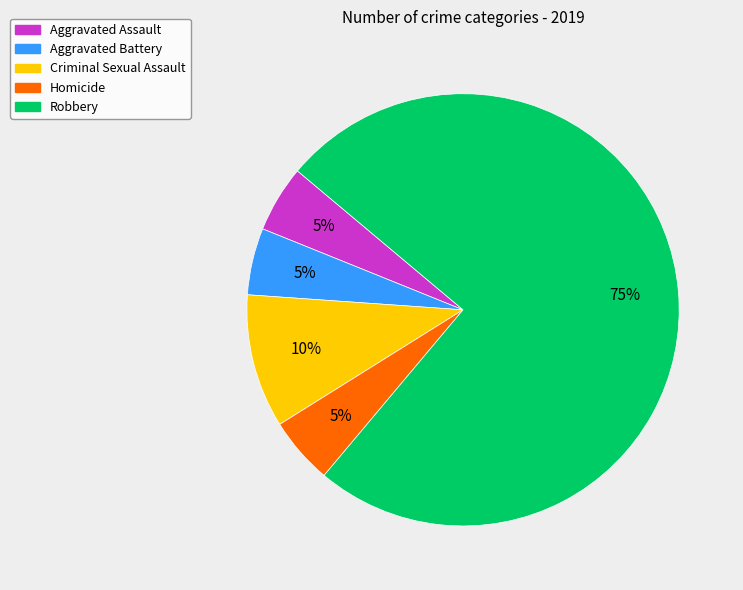

Combined, do Homicide and Aggravated Assault account for over 50%?

No